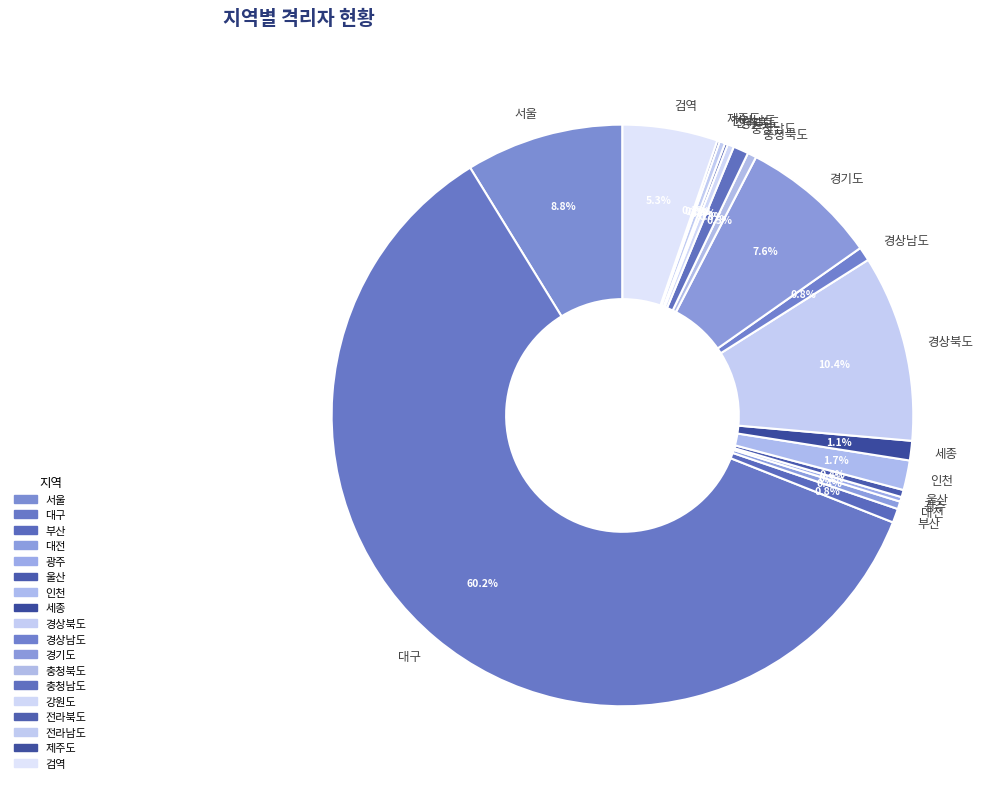

Between 인천 and 경상남도, which is larger?

인천